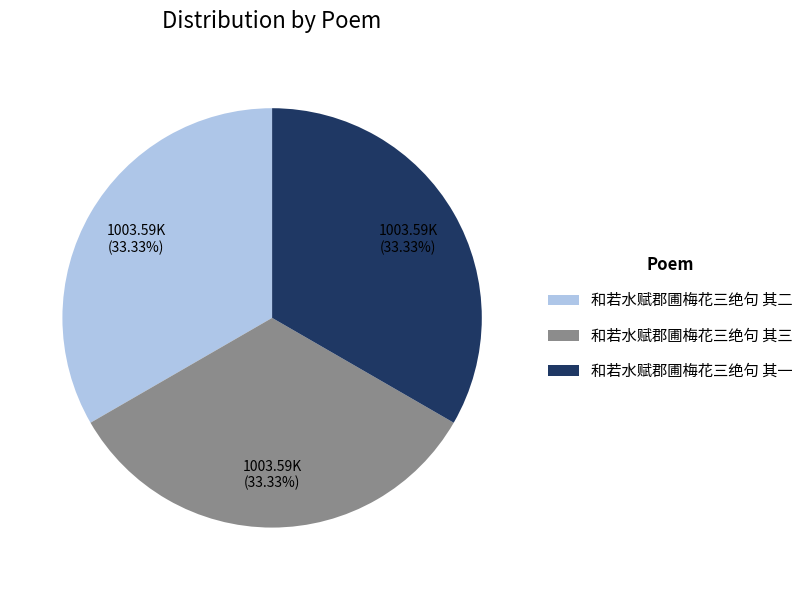

Count the number of slices in the pie.

3